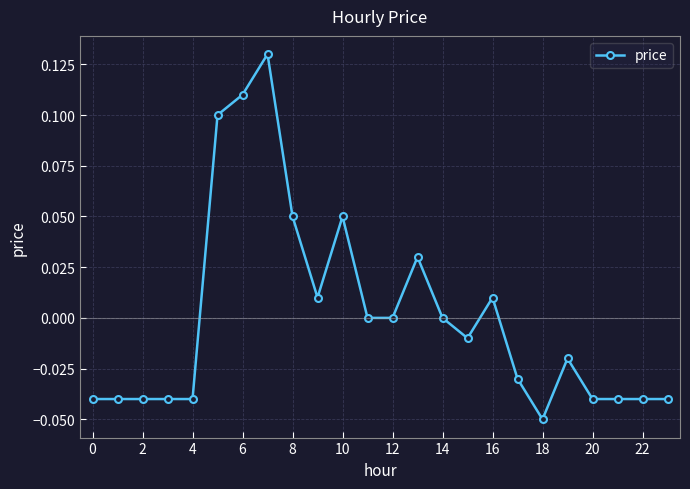

How many distinct data groups are displayed?

1